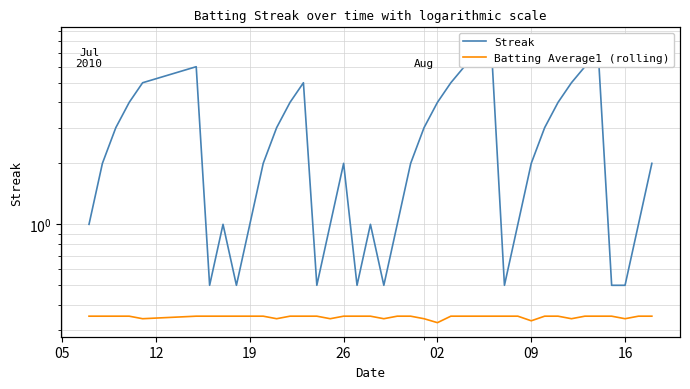

What are all the series names shown in the legend?

Streak, Batting Average1 (rolling)